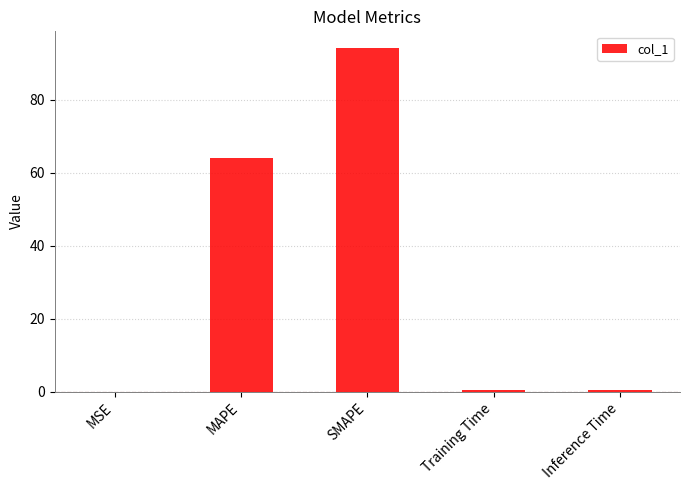

Where is the data nearest to the value 47?

MAPE